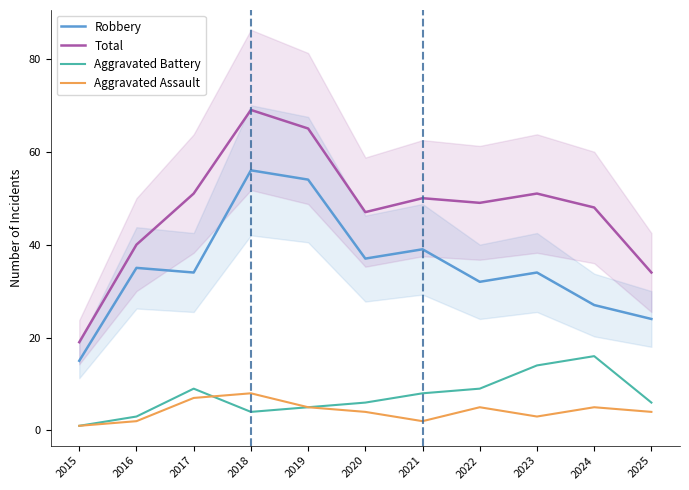

How many lines are shown in the chart?

4